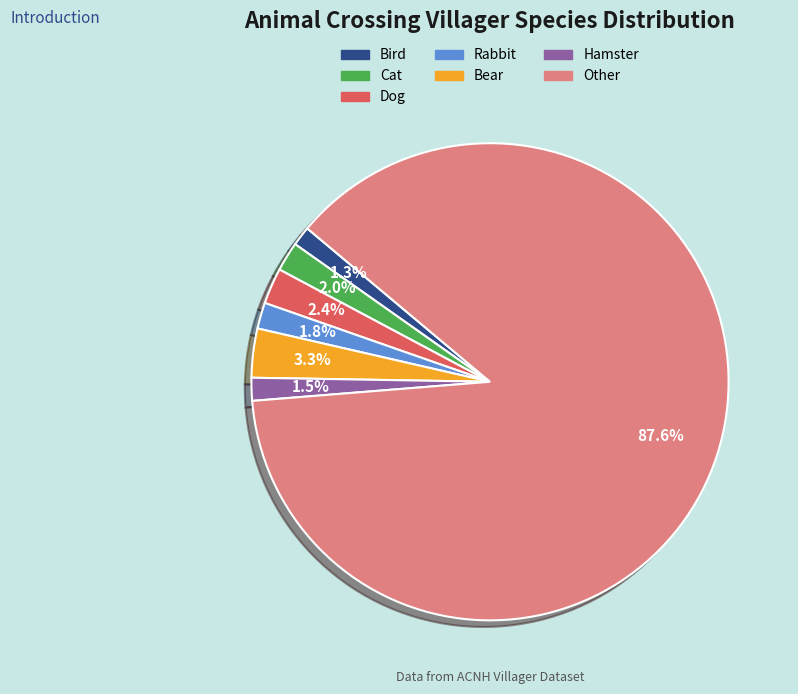

Is it true that Cat is 13% of the pie?

False